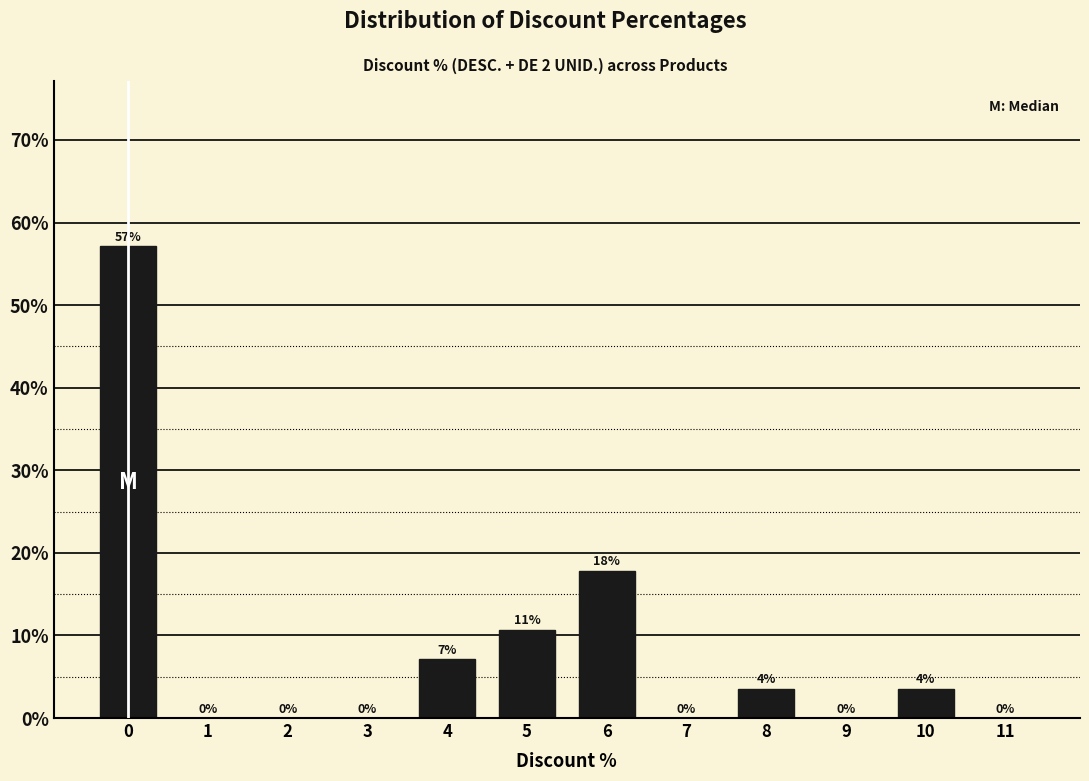

Where is the data nearest to the value 28?

6